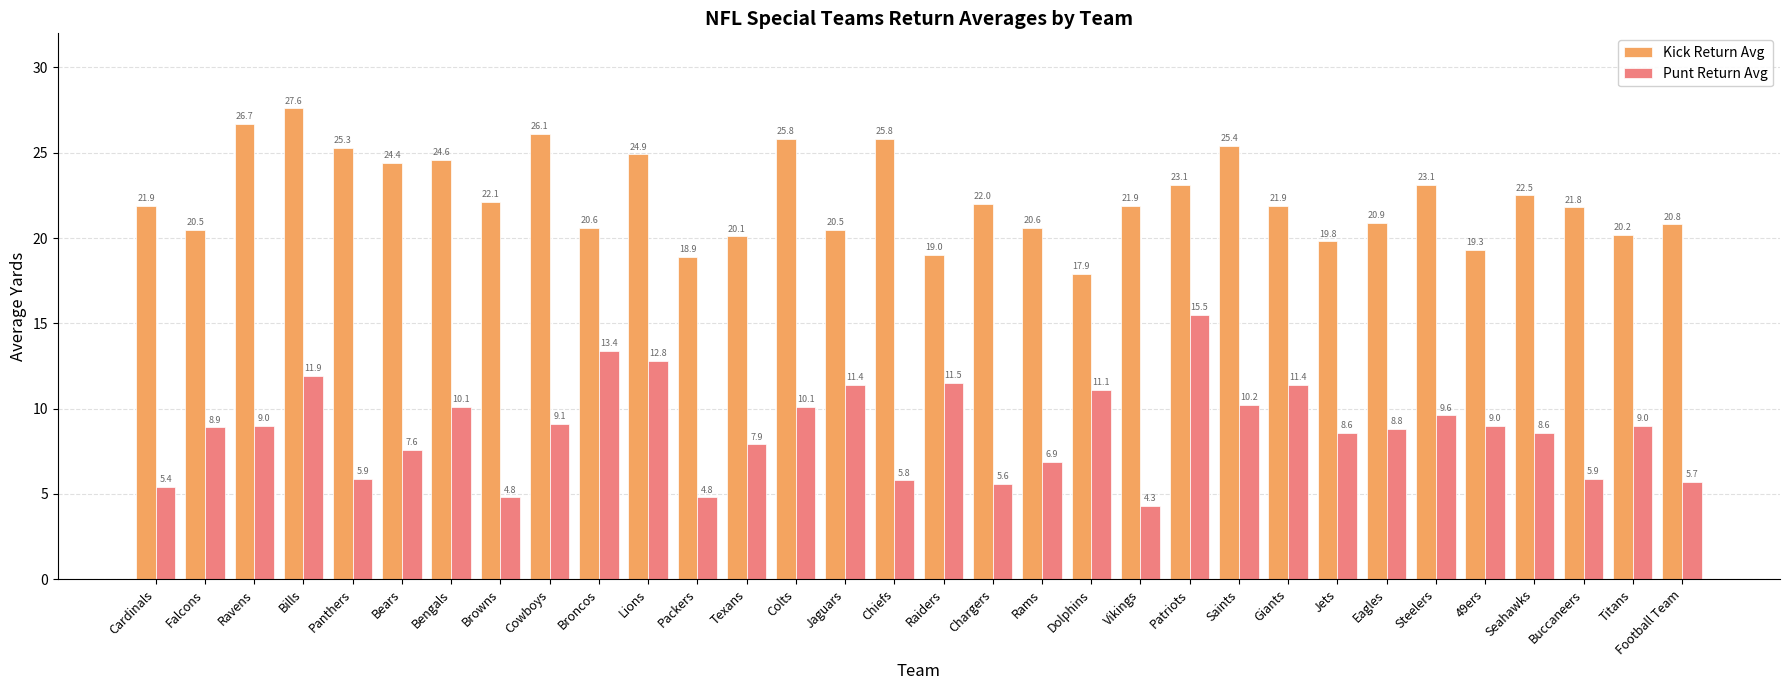

What position from the right is Buccaneers?

3